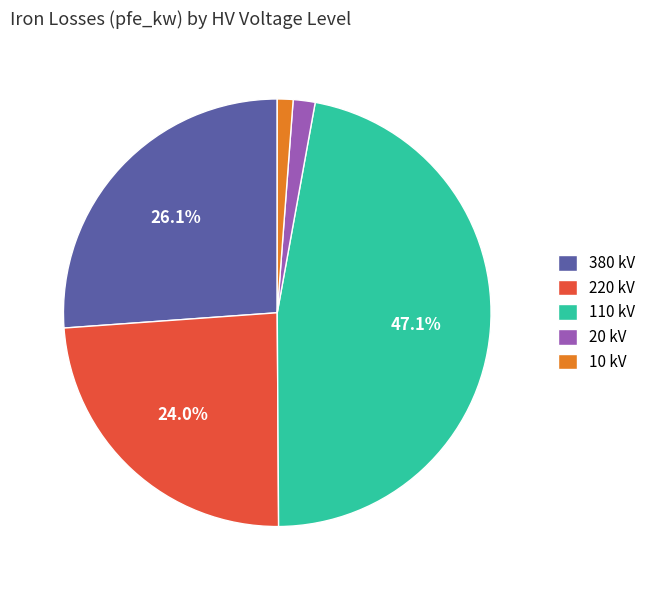

To the nearest percent, what is the average slice percentage?

20%